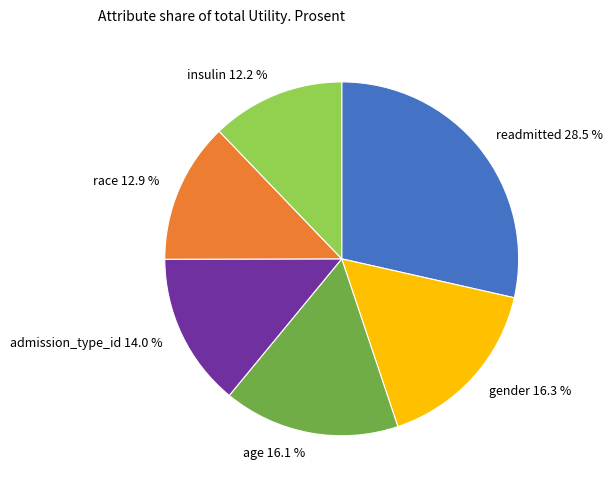

What is the largest slice in the pie chart?

readmitted